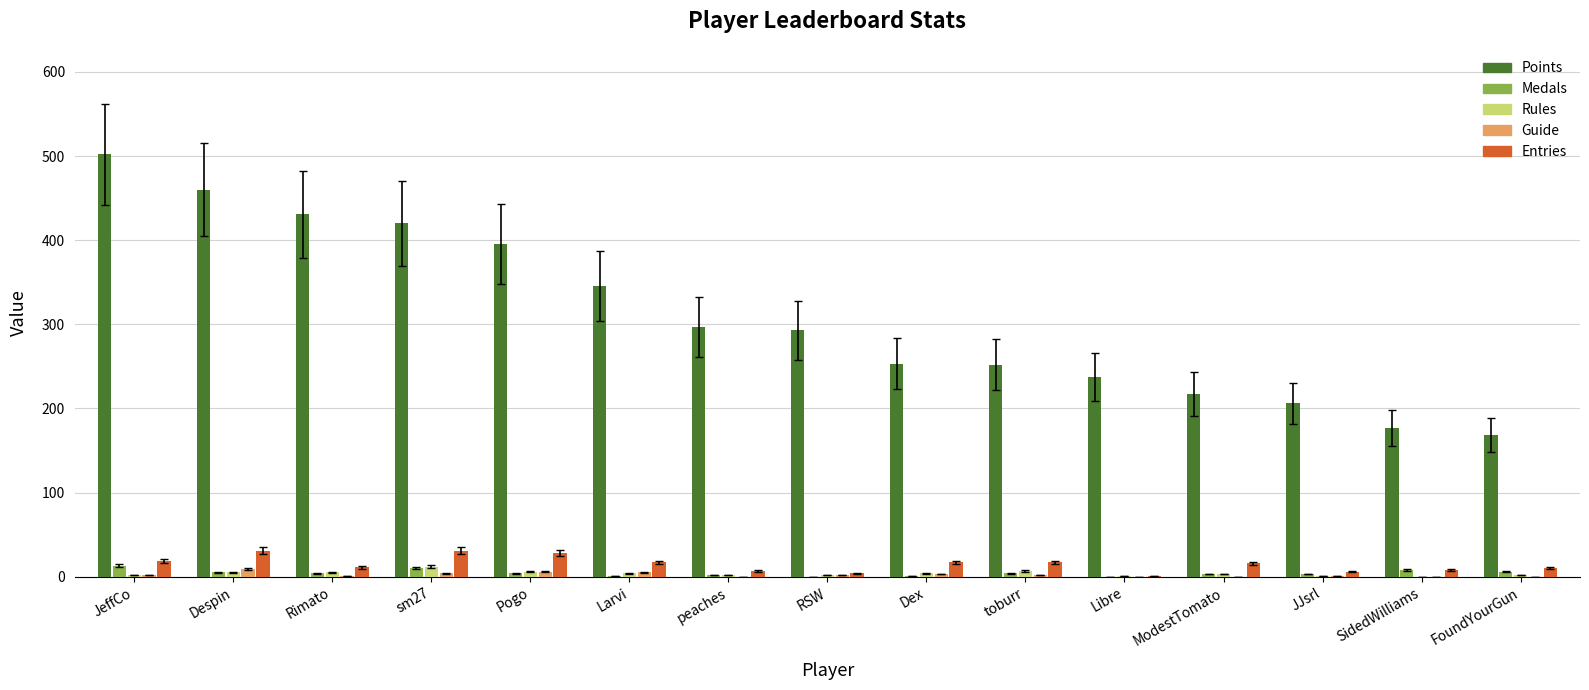

Is the value of Points at Pogo greater than the value of Guide at FoundYourGun?

Yes